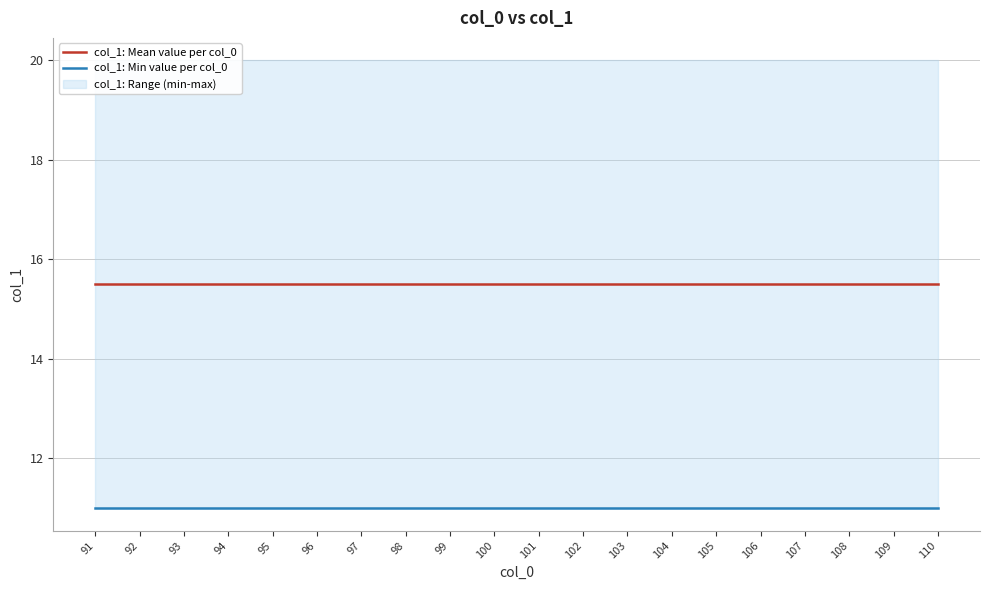

True or false: col_1: Min value per col_0 and col_1: Mean value per col_0 cross at least once.

False